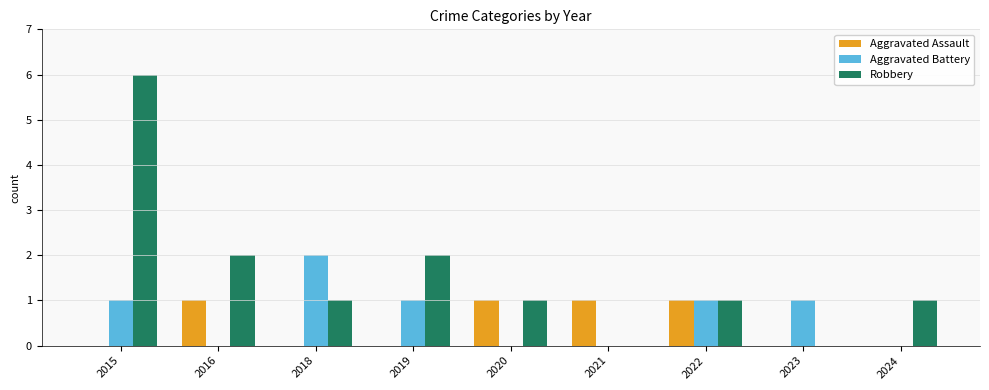

How many categories are shown in the chart?

9